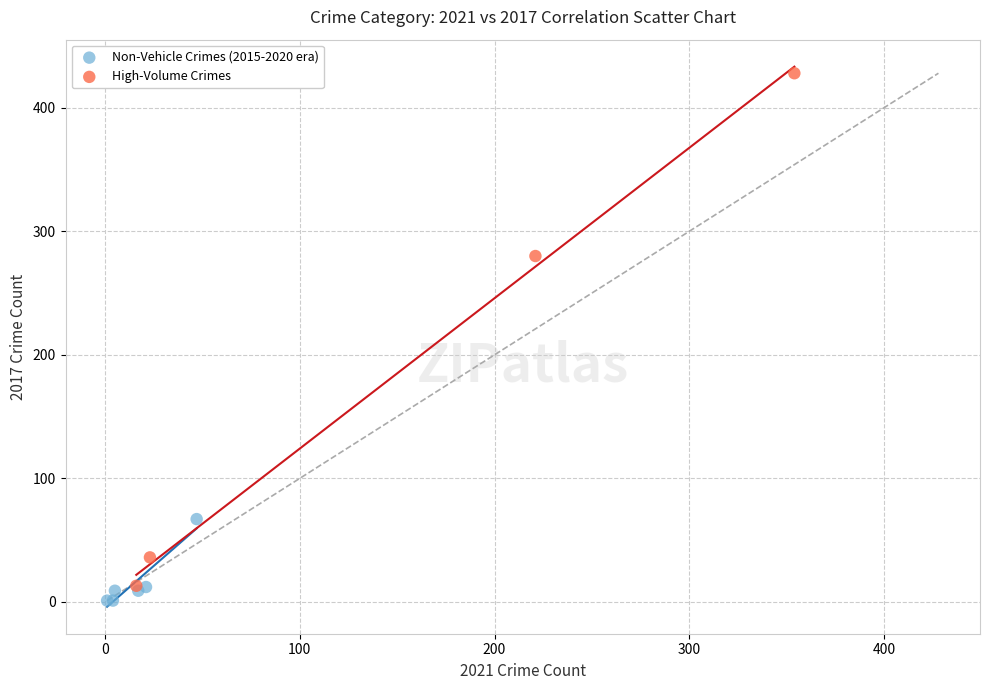

Which series has the largest Y range (max minus min)?

High-Volume Crimes